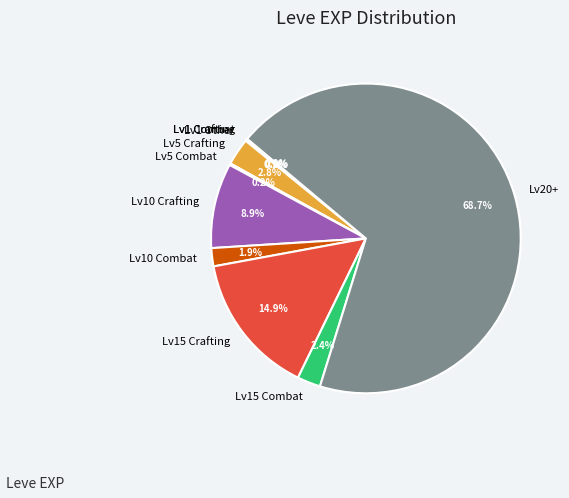

Does Lv20+ account for over 50% of the chart?

Yes